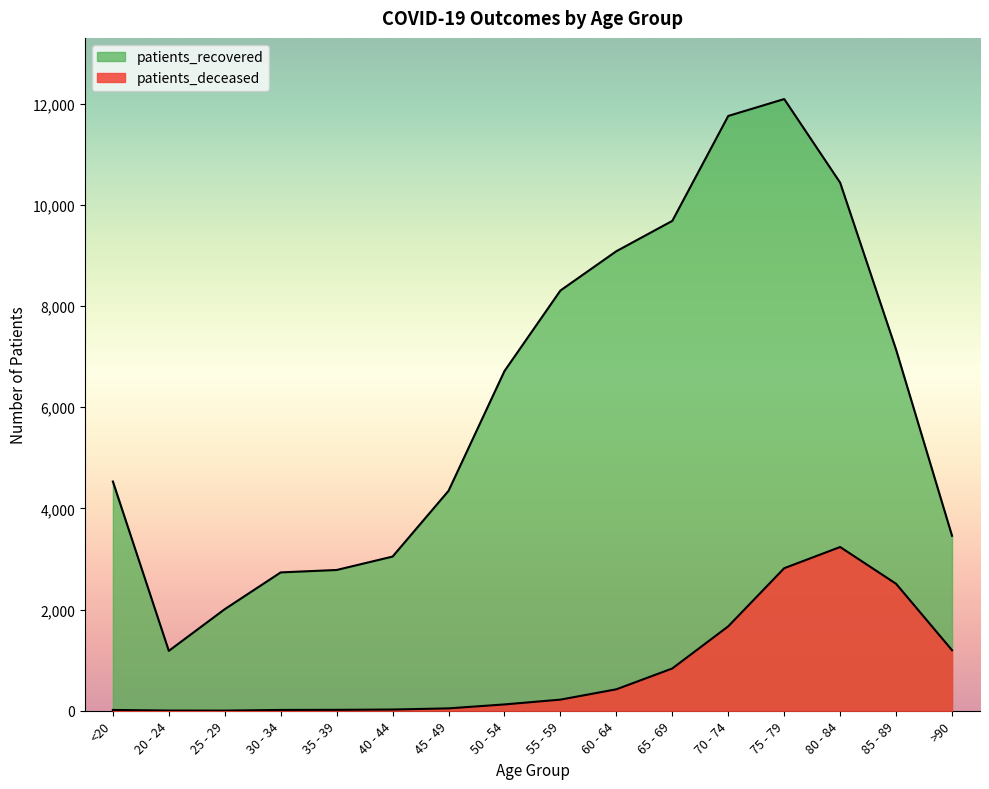

True or false: patients_recovered and patients_deceased intersect in this chart.

False